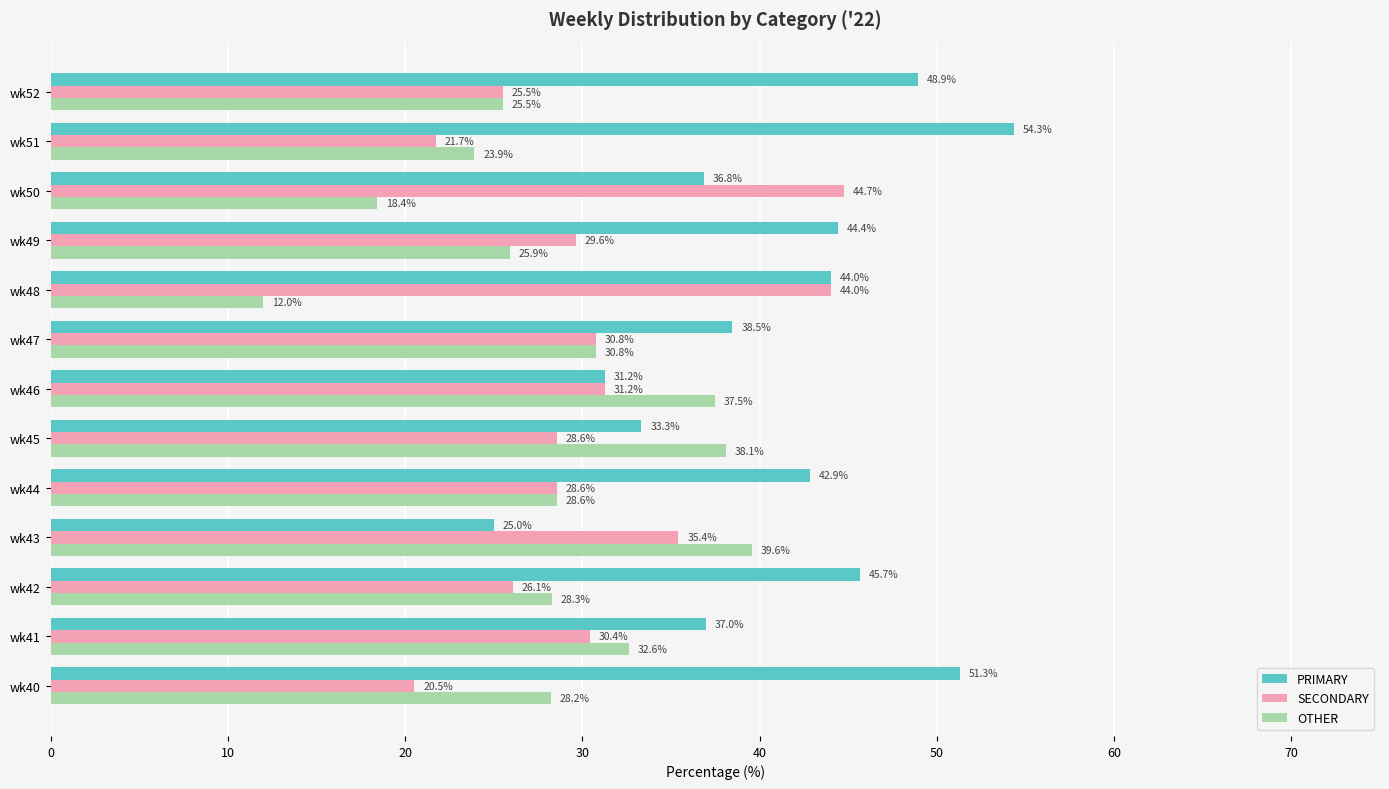

Which category has the lowest value across all series?

wk48